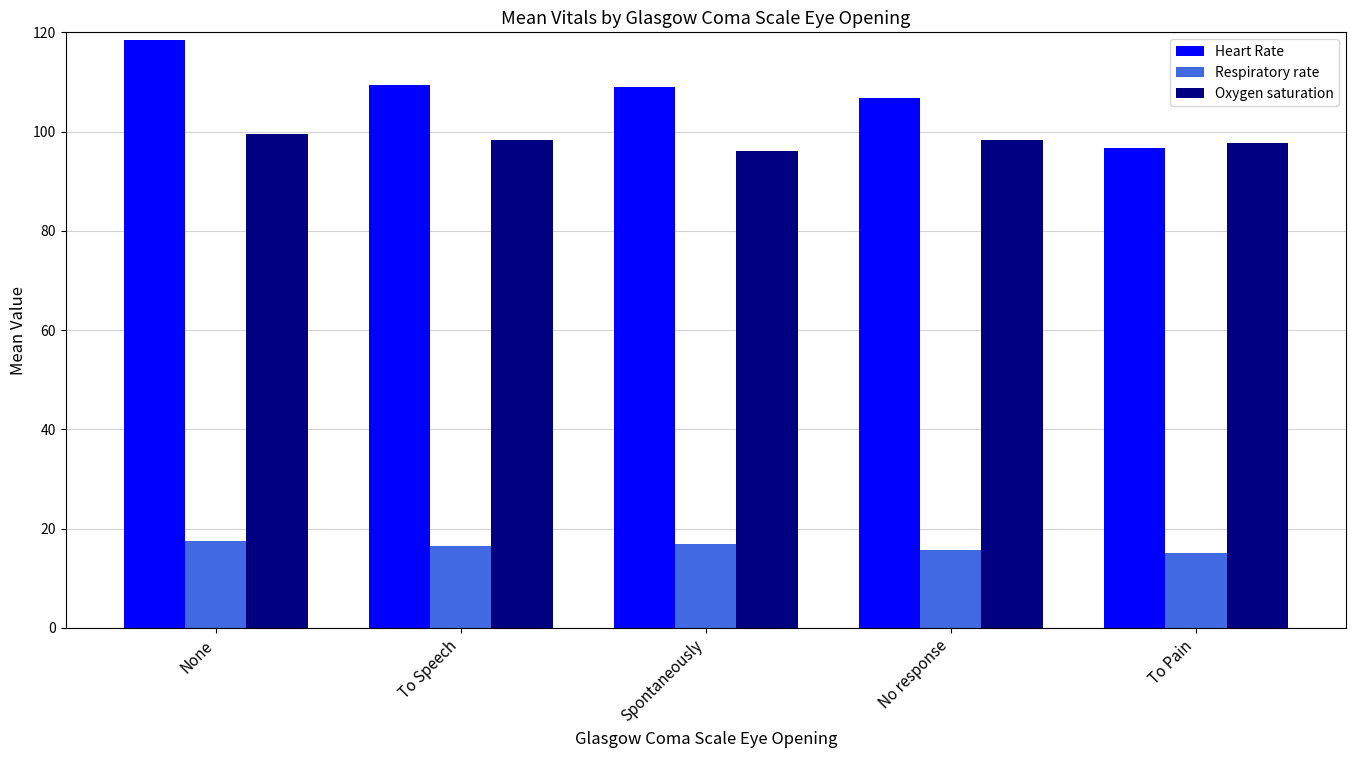

How many groups of bars are there?

5